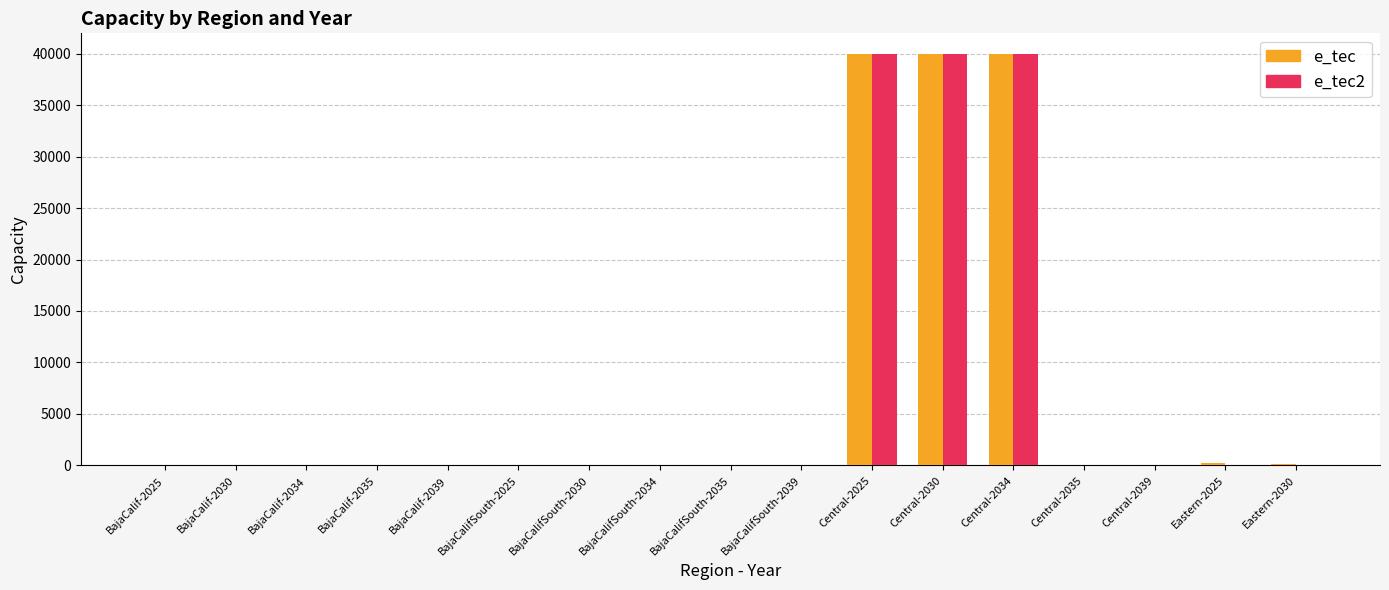

The value of e_tec at Central-2034 is 60177.8. True or false?

False